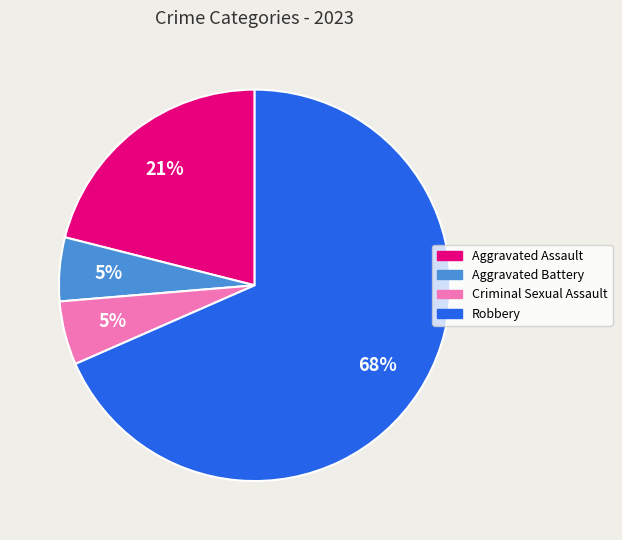

Which category accounts for the majority?

Robbery